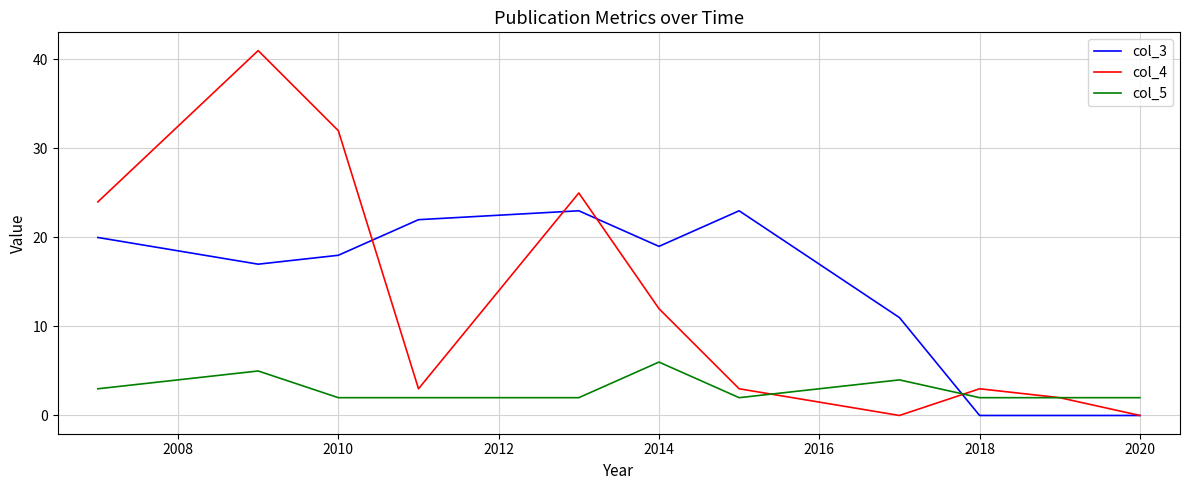

Which series ends up on top after the final intersection of col_3 and col_5?

col_5